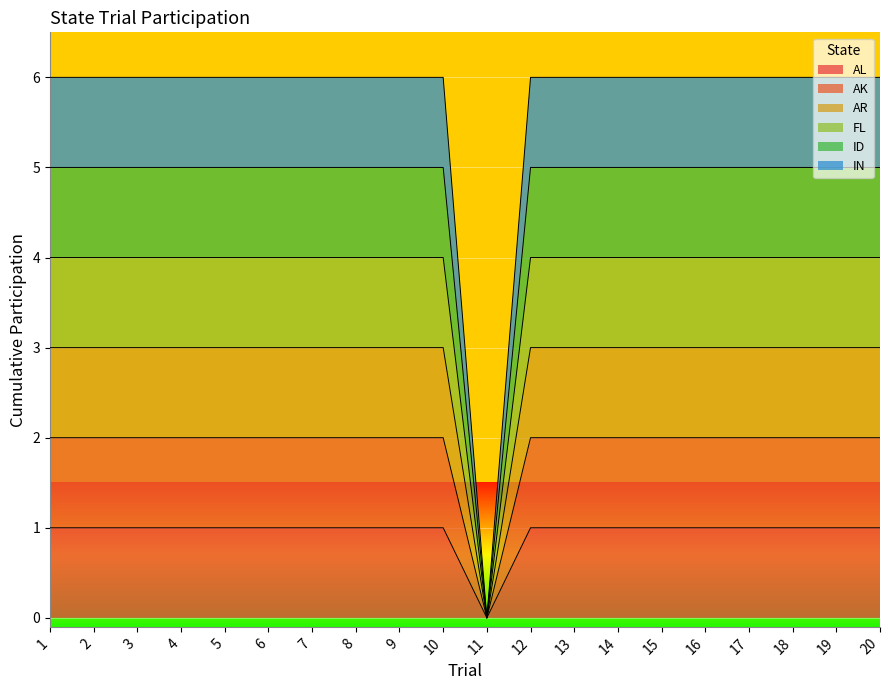

Read the AL value at 1.

1